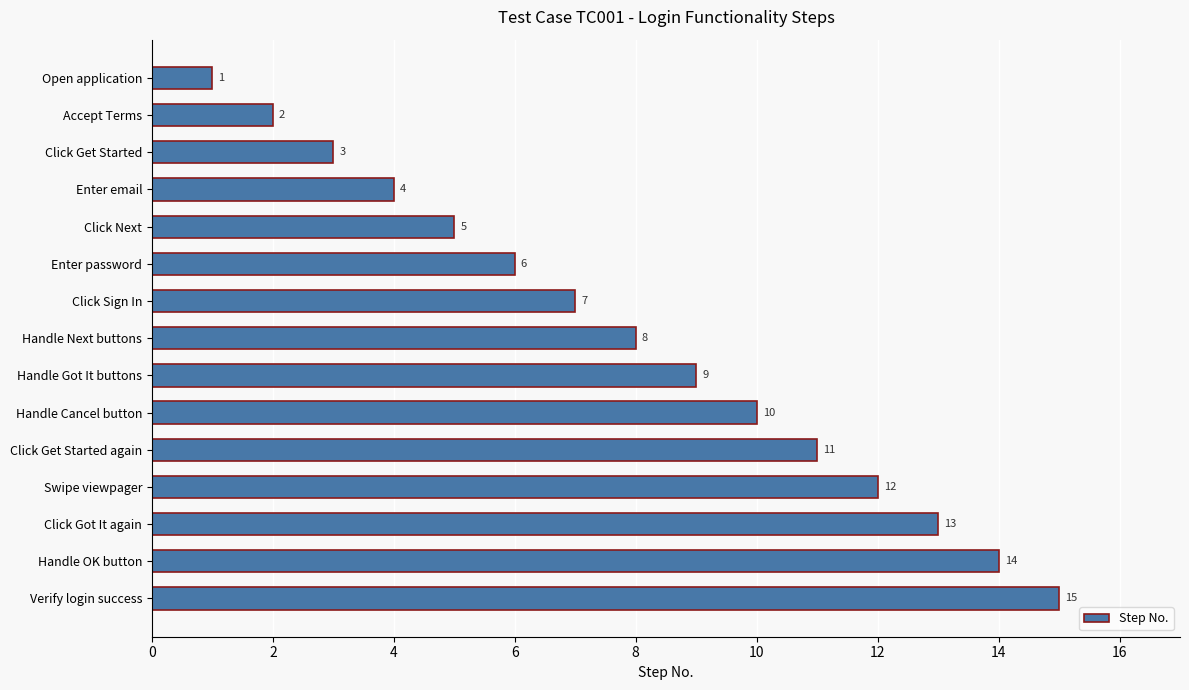

What is the difference between the second highest and second lowest values?

12